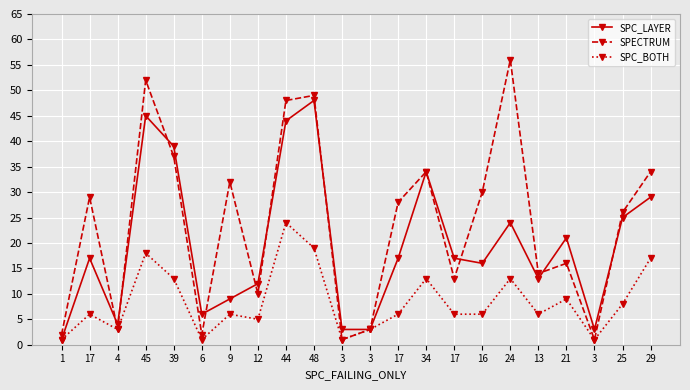

How many categories are shown in the chart?

22